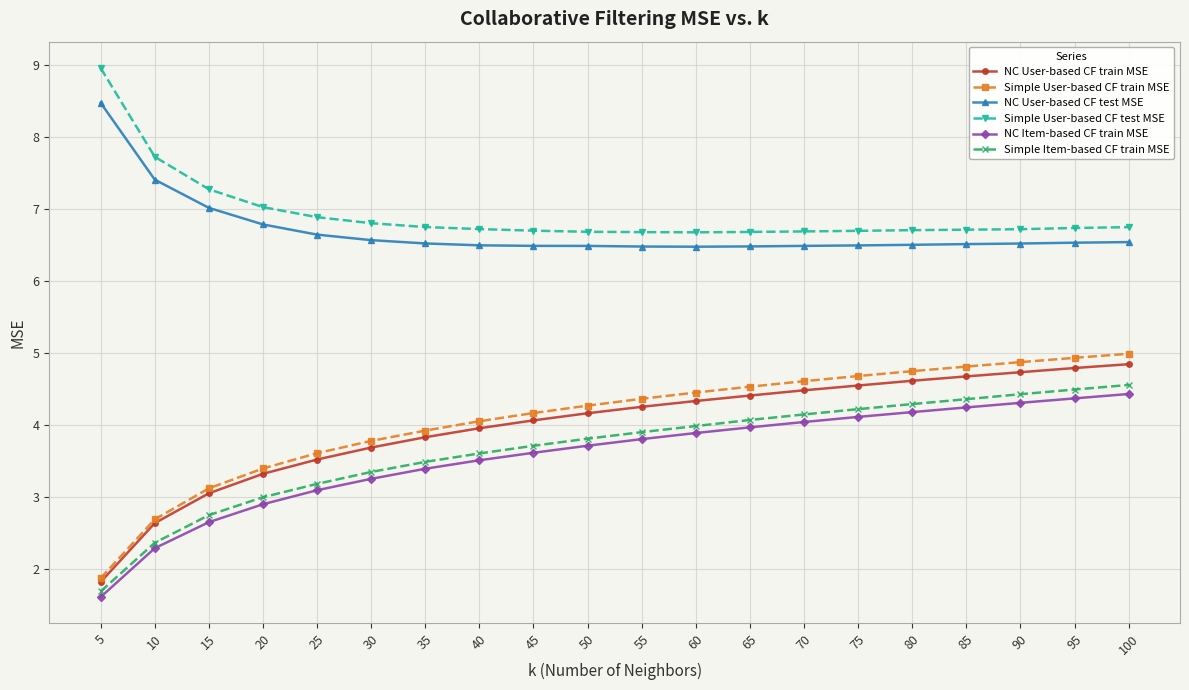

What is the value of the Simple Item-based CF train MSE point at the 6th from the left?

3.3